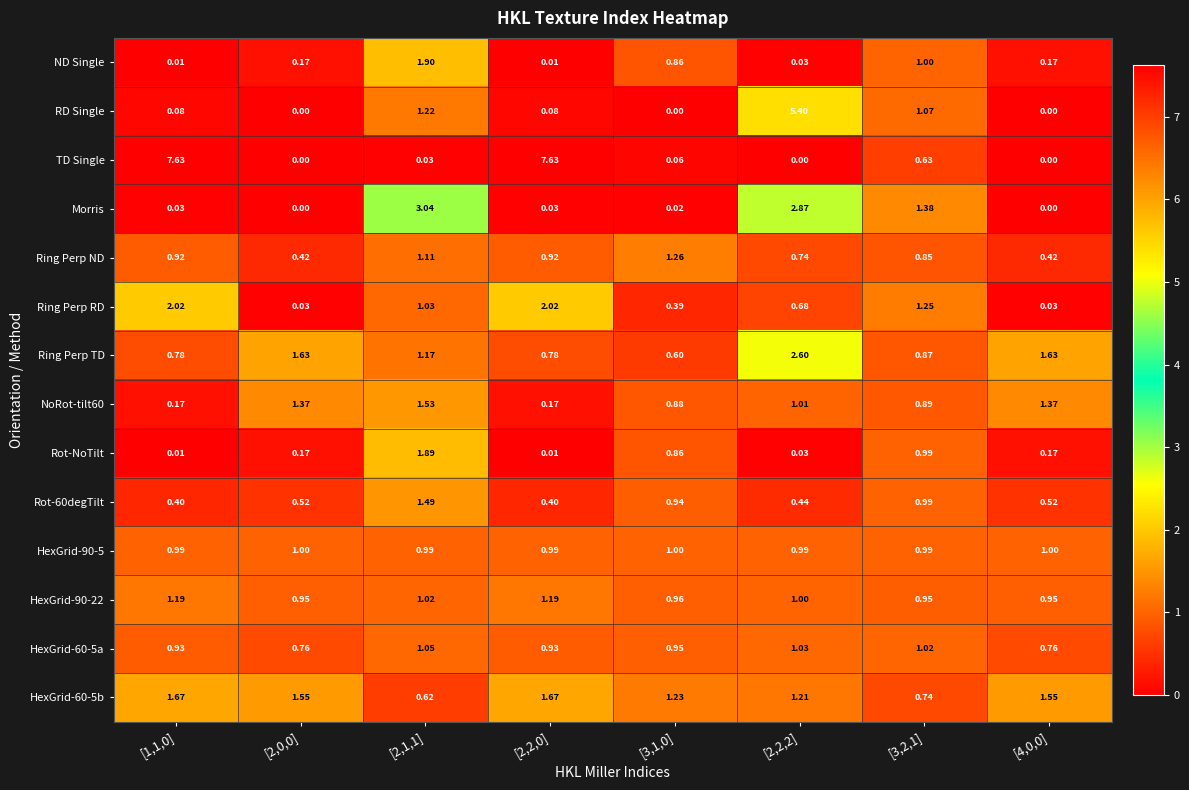

Which series has the widest spread of values?

TD Single